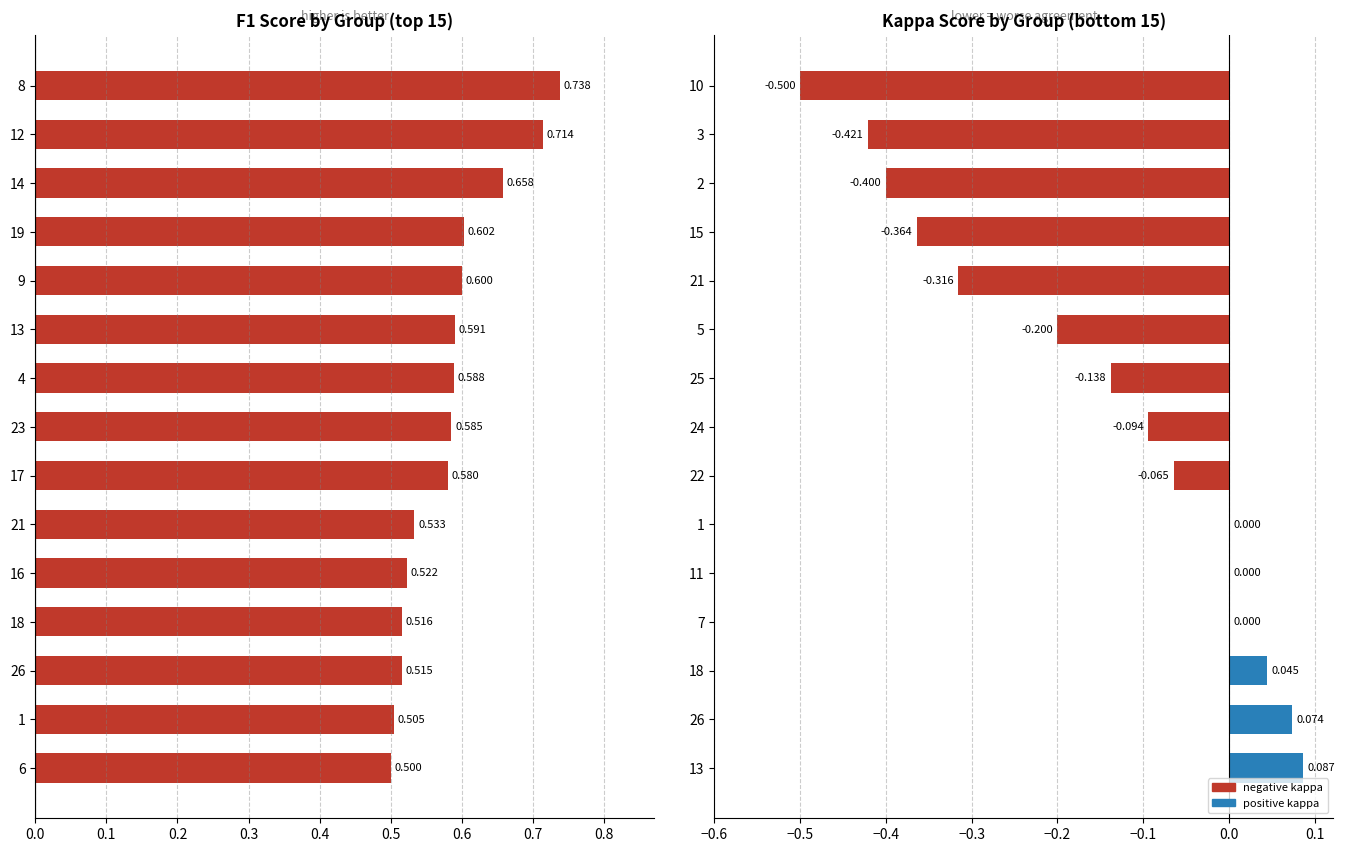

What is the difference between the maximum and minimum values in the kappa series?

0.6